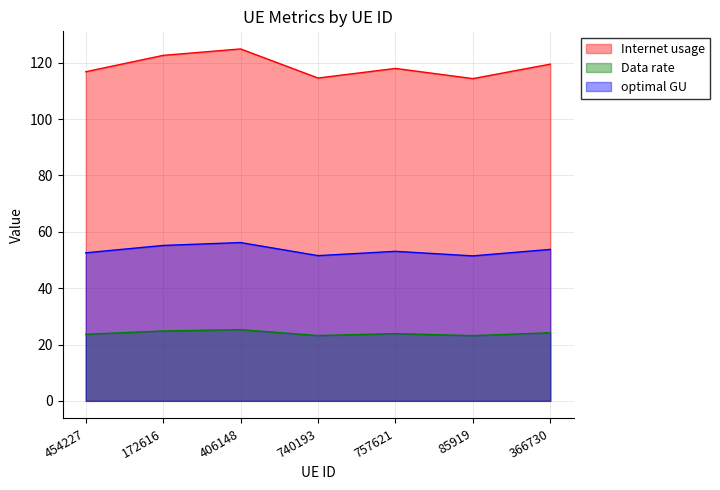

True or false: Data rate and optimal GU cross at least once.

False